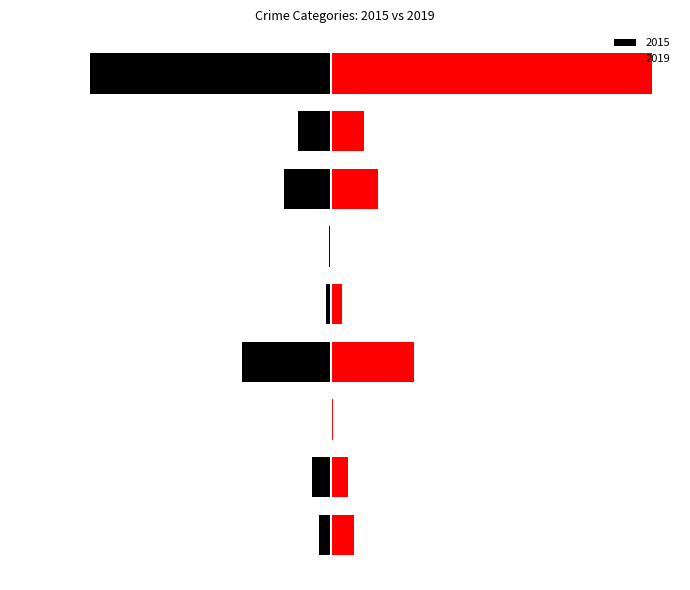

What is the label of the 6th bar from the left?

Homicide